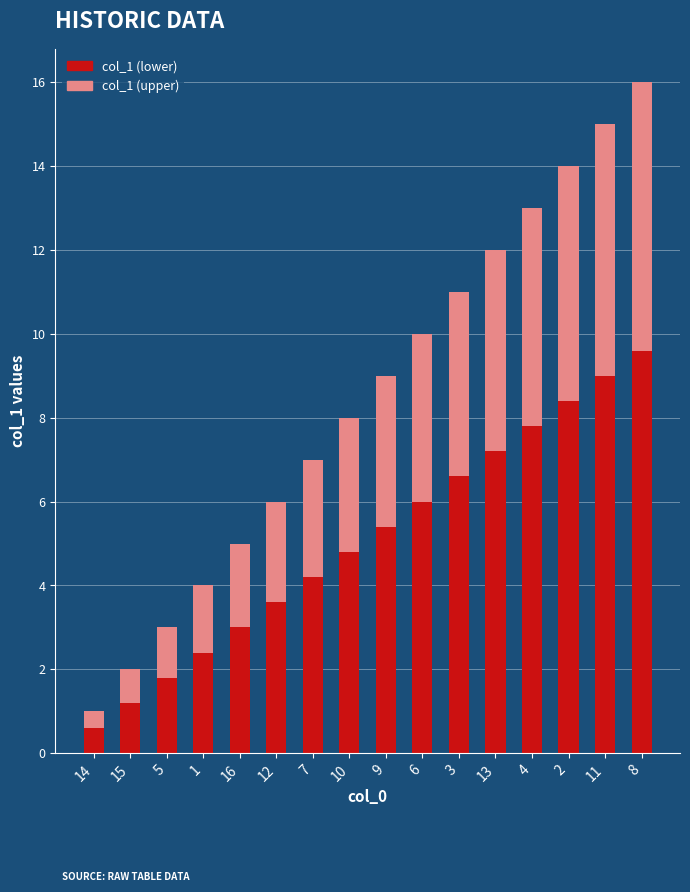

Which category has the lowest value in the col_1 (lower) series?

14